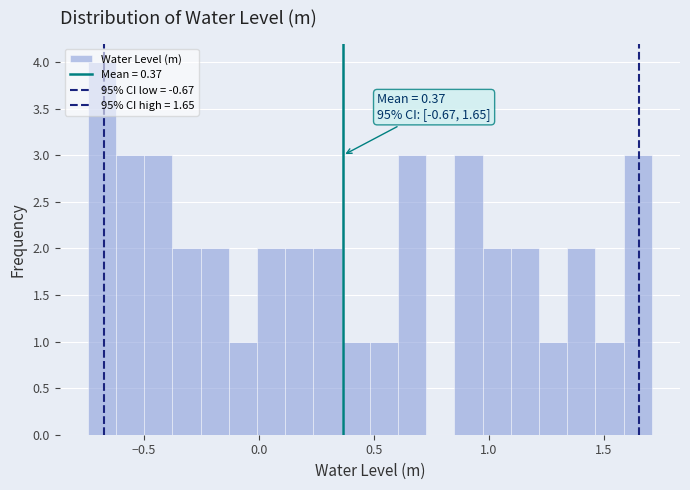

Around what value on the x-axis is the tallest bar? Give the approximate position of its centre, as read against the axis.

-0.70